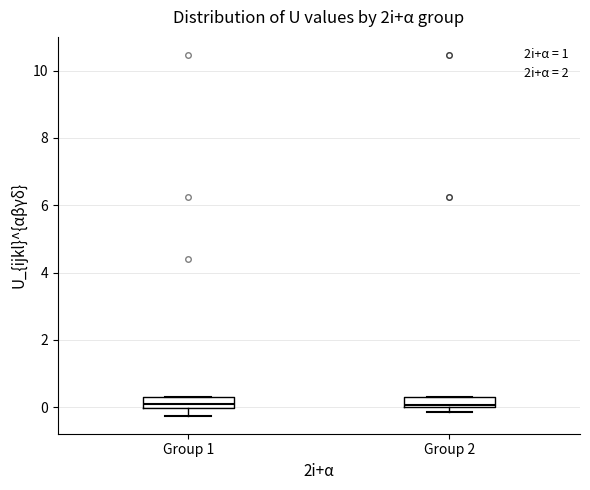

Where is the lower edge of the box for Group 1 on the y-axis? The values are not printed on the chart, so give them approximately, as read against the axis.

0.0